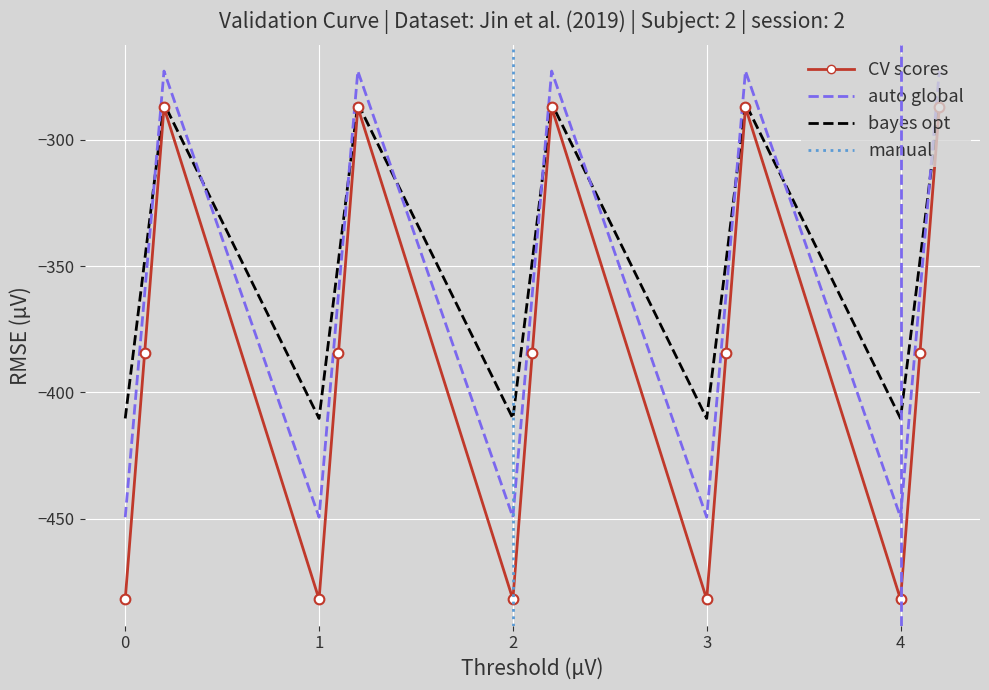

Is the value of col_2 at 2.2 greater than the value of col_1 at 3.2?

Yes